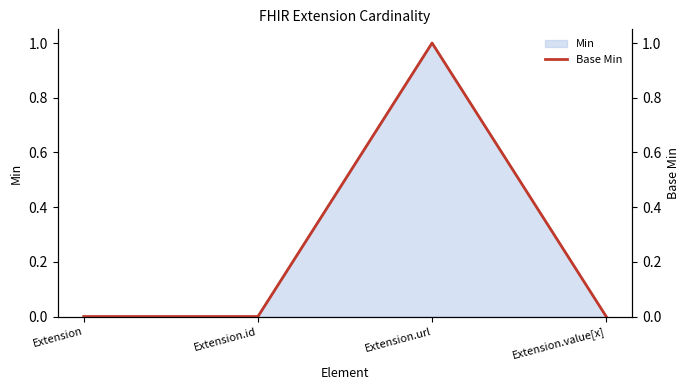

What is the approximate value at Extension.url?

1